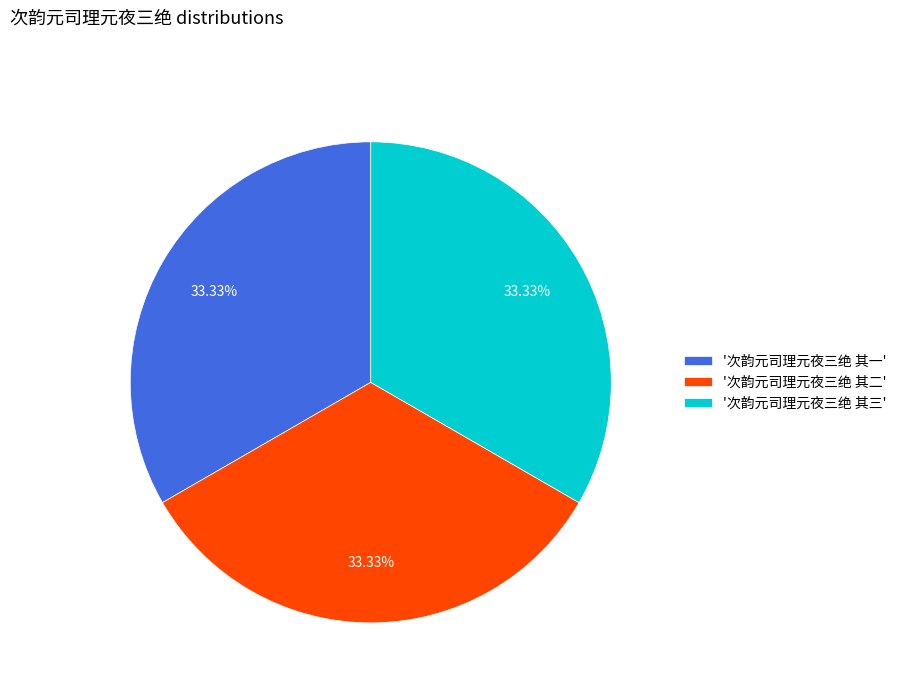

Is there a majority slice in this chart?

No